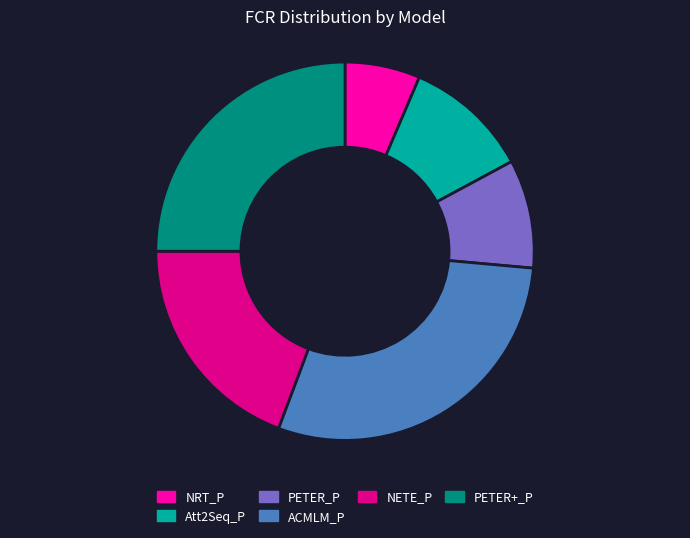

What is the smallest slice in the pie chart?

NRT_P